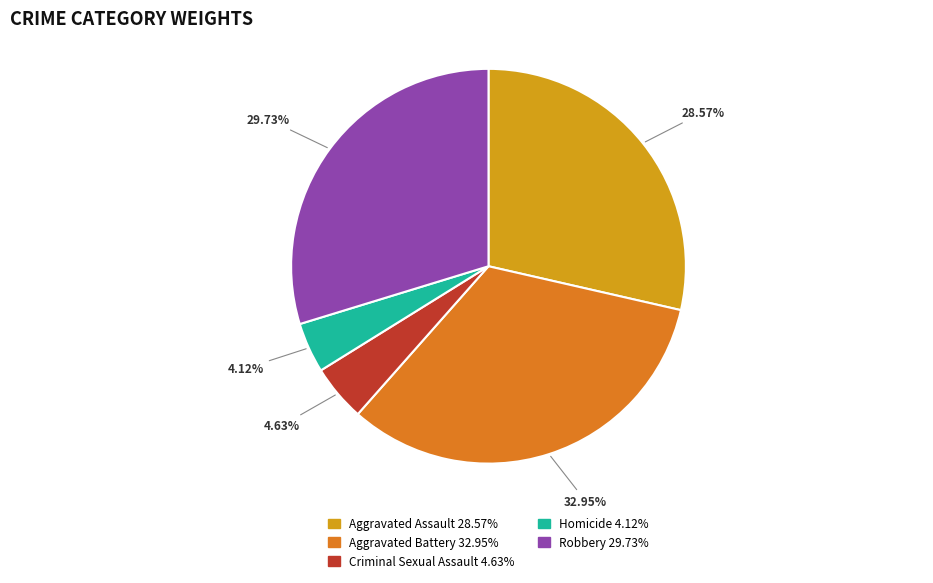

True or false: Criminal Sexual Assault accounts for 5% of the total.

True